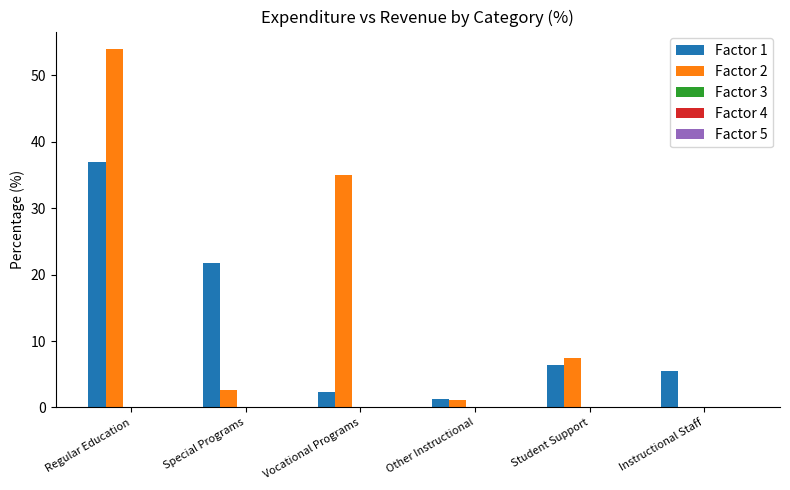

What is the difference between the Factor 1 values at Regular Education and Other Instructional?

35.7